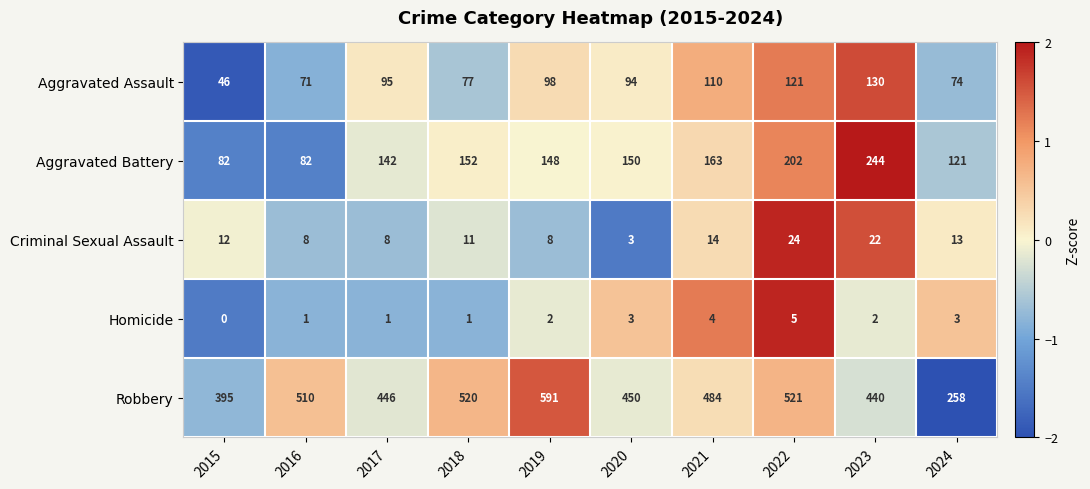

Which series has the largest range (max minus min)?

Robbery